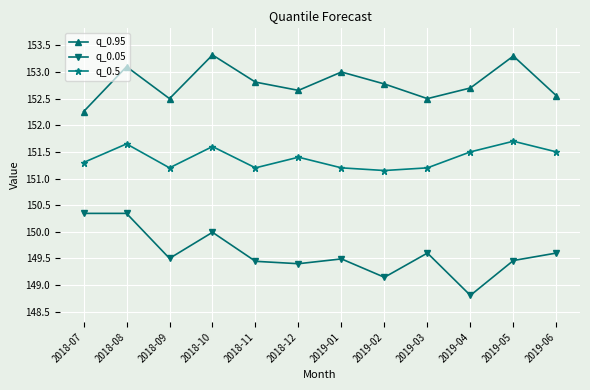

What position from the left is 2018-07?

1